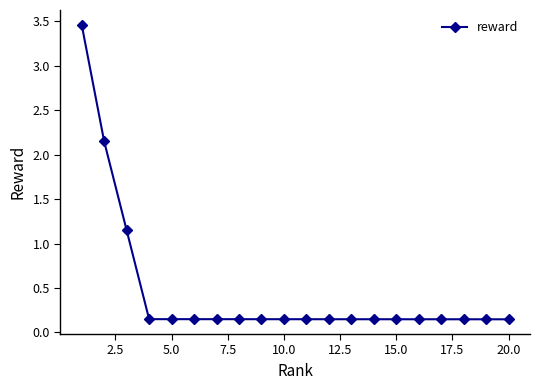

What is the sum of all values?

9.3